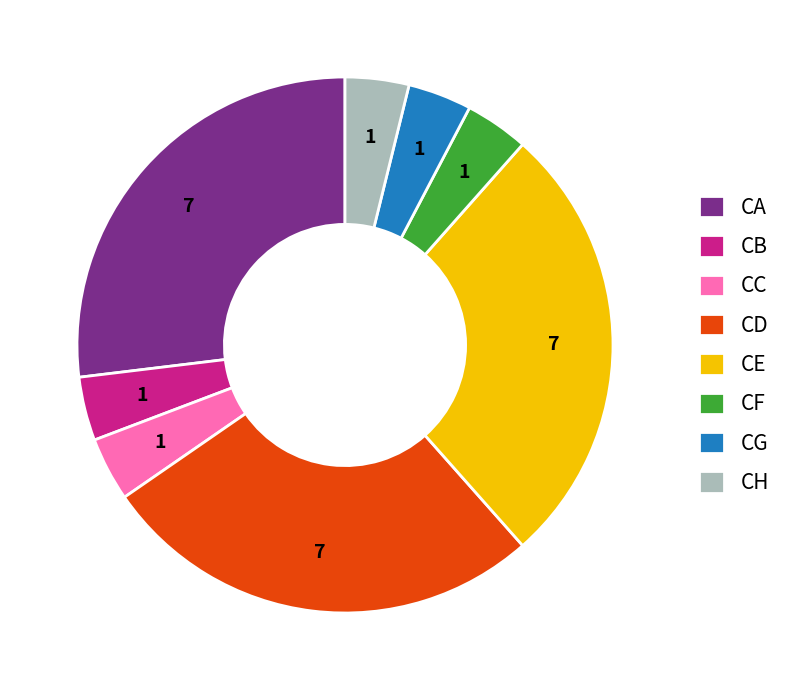

Combined, do CG and CH account for over 50%?

No